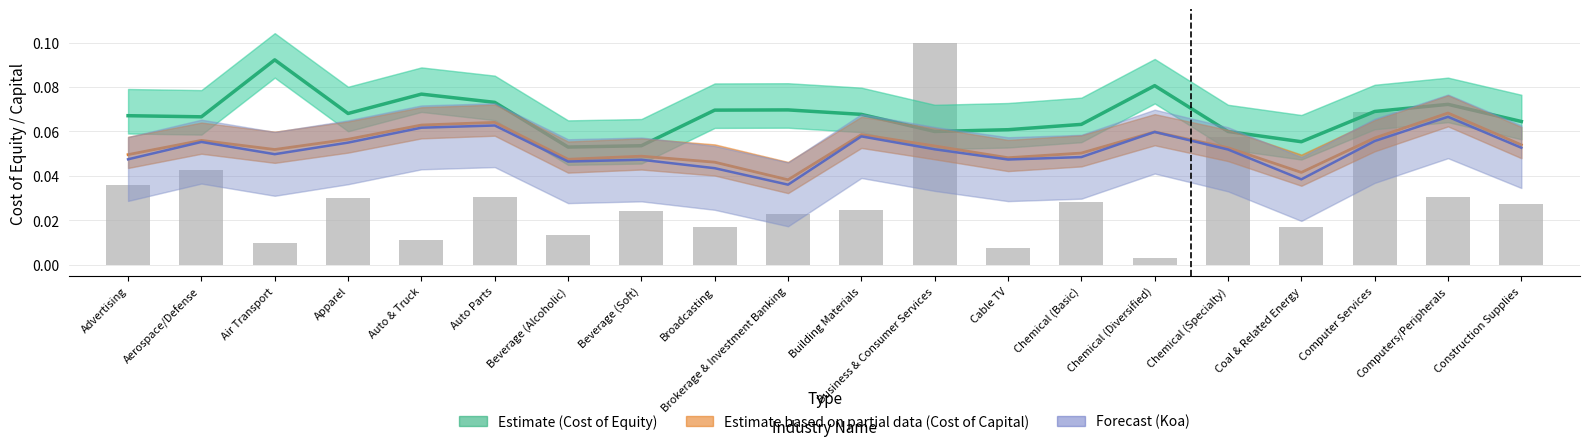

Reading left to right, extract all data points from this chart.

Cost of Equity (Estimate): Advertising=0.1	Aerospace/Defense=0.1	Air Transport=0.1	Apparel=0.1	Auto & Truck=0.1	Auto Parts=0.1	Beverage (Alcoholic)=0.1	Beverage (Soft)=0.1	Broadcasting=0.1	Brokerage & Investment Banking=0.1	Building Materials=0.1	Business & Consumer Services=0.1	Cable TV=0.1	Chemical (Basic)=0.1	Chemical (Diversified)=0.1	Chemical (Specialty)=0.1	Coal & Related Energy=0.1	Computer Services=0.1	Computers/Peripherals=0.1	Construction Supplies=0.1
Cost of Capital (Partial): Advertising=0.0	Aerospace/Defense=0.1	Air Transport=0.1	Apparel=0.1	Auto & Truck=0.1	Auto Parts=0.1	Beverage (Alcoholic)=0.0	Beverage (Soft)=0.0	Broadcasting=0.0	Brokerage & Investment Banking=0.0	Building Materials=0.1	Business & Consumer Services=0.1	Cable TV=0.0	Chemical (Basic)=0.1	Chemical (Diversified)=0.1	Chemical (Specialty)=0.1	Coal & Related Energy=0.0	Computer Services=0.1	Computers/Peripherals=0.1	Construction Supplies=0.1
Koa (Forecast): Advertising=0.0	Aerospace/Defense=0.1	Air Transport=0.0	Apparel=0.1	Auto & Truck=0.1	Auto Parts=0.1	Beverage (Alcoholic)=0.0	Beverage (Soft)=0.0	Broadcasting=0.0	Brokerage & Investment Banking=0.0	Building Materials=0.1	Business & Consumer Services=0.1	Cable TV=0.0	Chemical (Basic)=0.0	Chemical (Diversified)=0.1	Chemical (Specialty)=0.1	Coal & Related Energy=0.0	Computer Services=0.1	Computers/Peripherals=0.1	Construction Supplies=0.1
Number of Firms (scaled): Advertising=0.0	Aerospace/Defense=0.0	Air Transport=0.0	Apparel=0.0	Auto & Truck=0.0	Auto Parts=0.0	Beverage (Alcoholic)=0.0	Beverage (Soft)=0.0	Broadcasting=0.0	Brokerage & Investment Banking=0.0	Building Materials=0.0	Business & Consumer Services=0.1	Cable TV=0.0	Chemical (Basic)=0.0	Chemical (Diversified)=0.0	Chemical (Specialty)=0.1	Coal & Related Energy=0.0	Computer Services=0.1	Computers/Peripherals=0.0	Construction Supplies=0.0